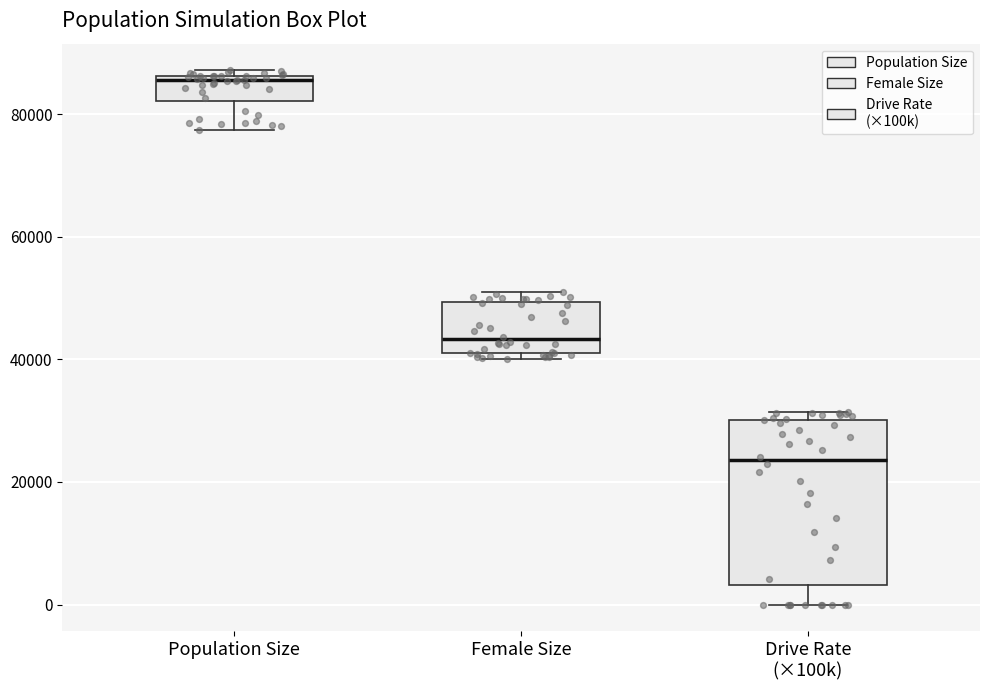

Where does the median line of the box for Female Size sit on the y-axis? The values are not printed on the chart, so give them approximately, as read against the axis.

44000